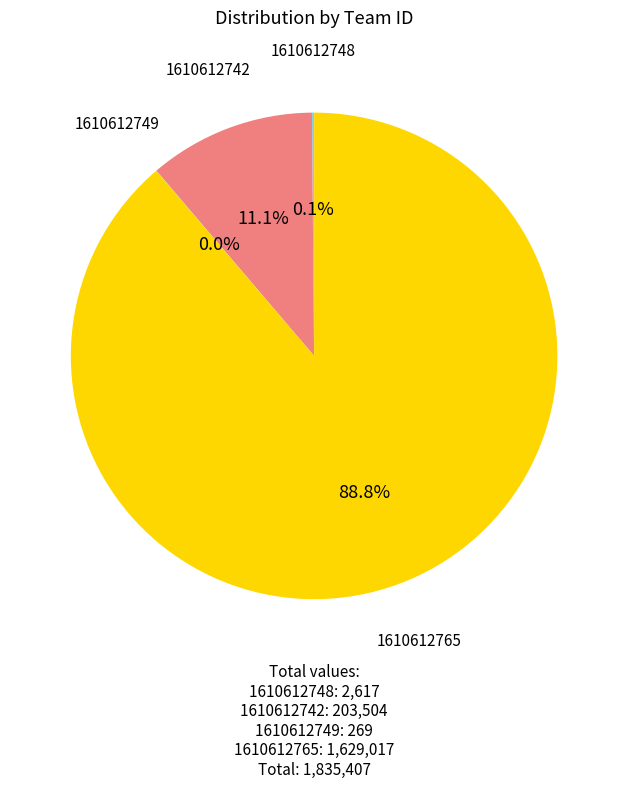

Is there a majority slice in this chart?

Yes